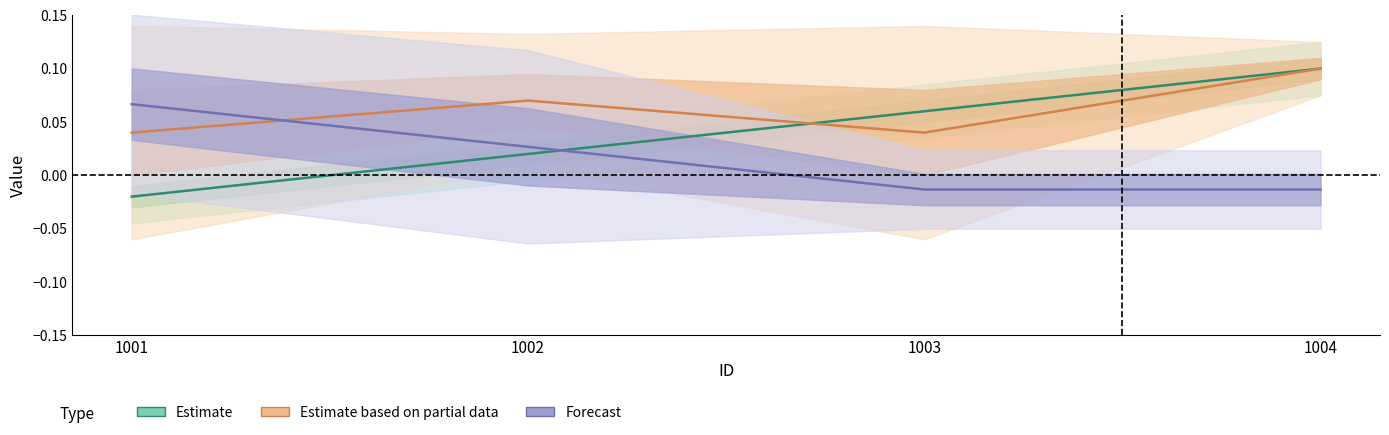

List the series in order of their peak value, lowest first.

Forecast, Estimate, Estimate based on partial data